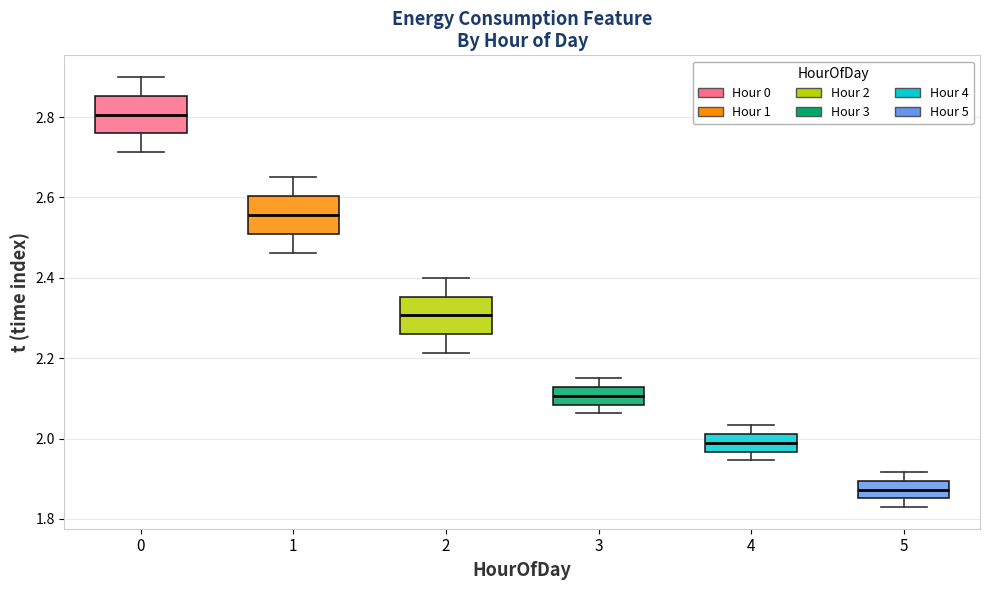

Which box's median line is the lowest?

5